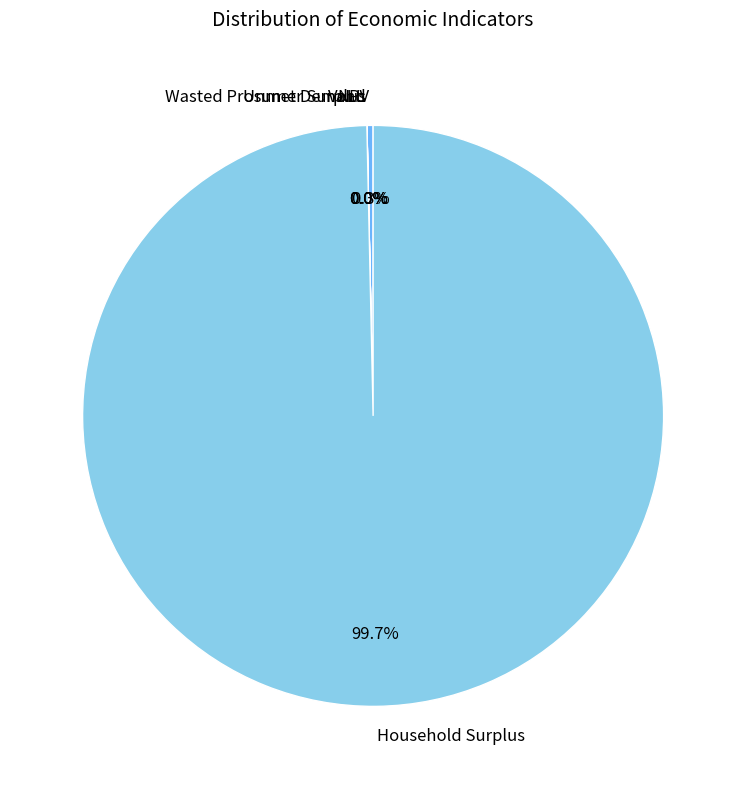

To the nearest percent, what is the average slice percentage?

20%